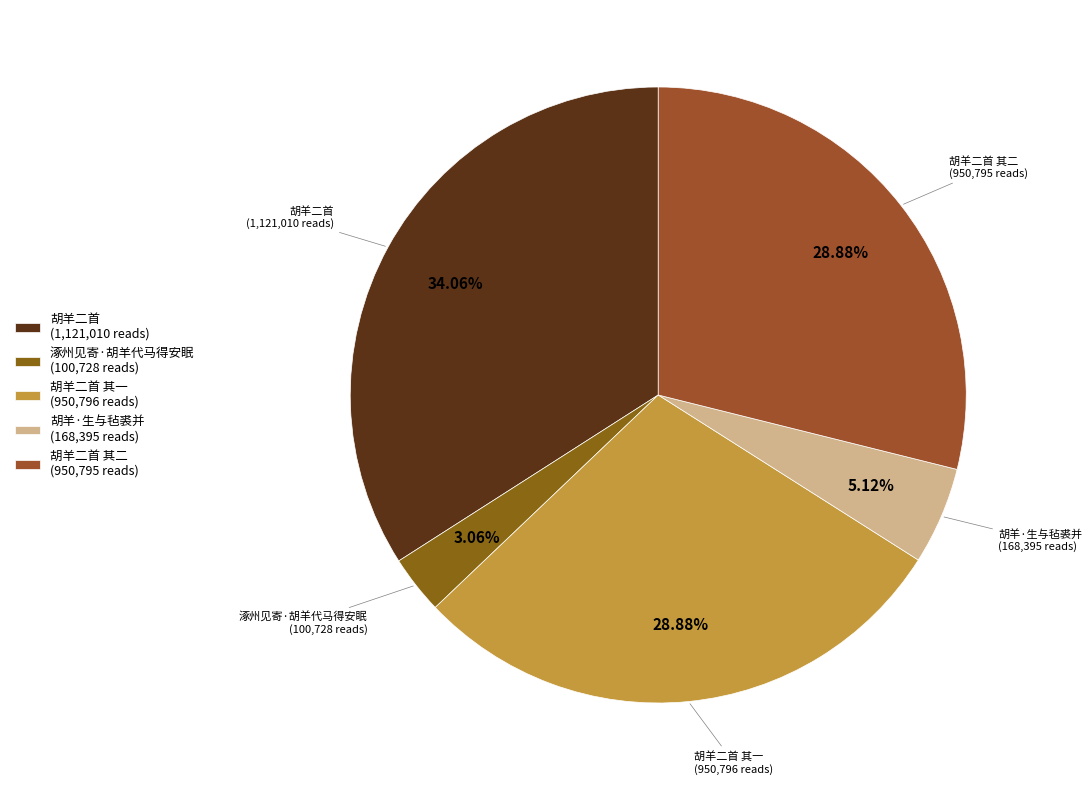

Combined, do 胡羊·生与毡裘并 (168,395 reads) and 涿州见寄·胡羊代马得安眠 (100,728 reads) account for over 50%?

No